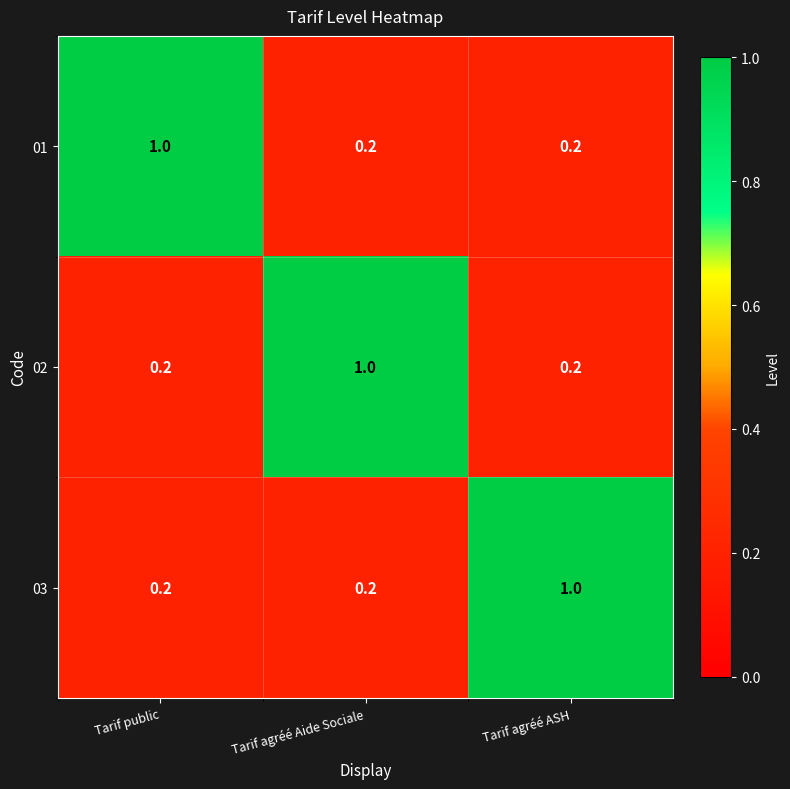

True or false: 02 has a value of 0.2 at Tarif agréé ASH.

True